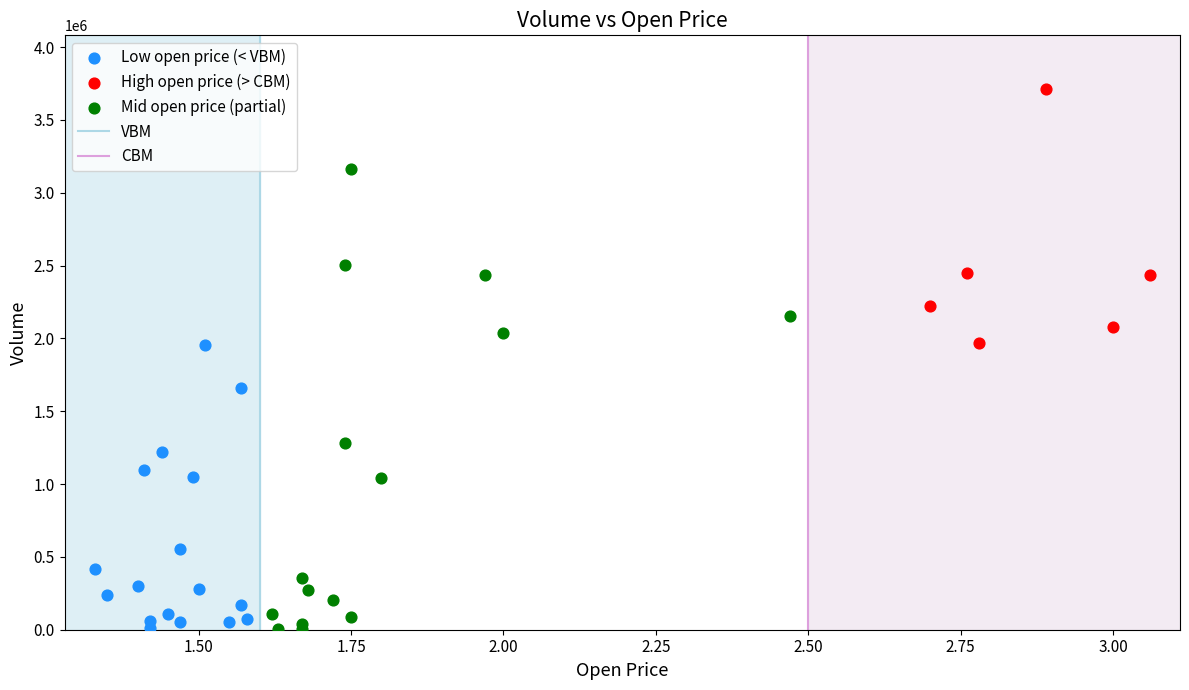

Which series contains the highest Y value?

High open price (> CBM)